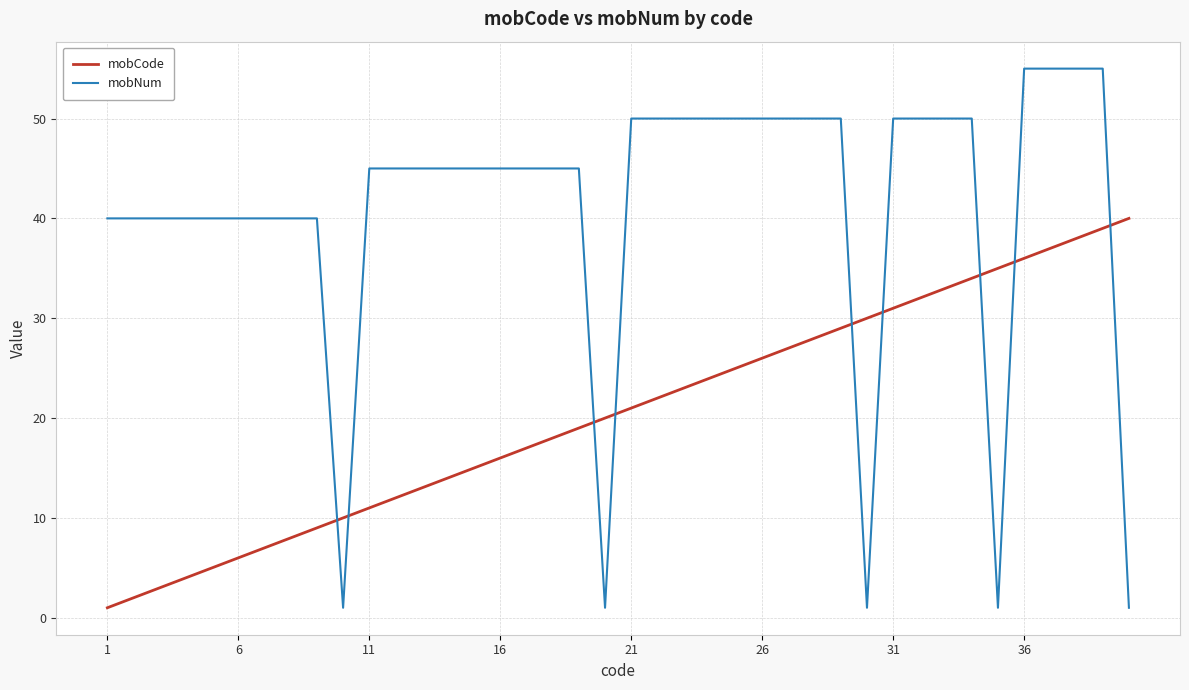

What is the minimum value shown in the chart?

1